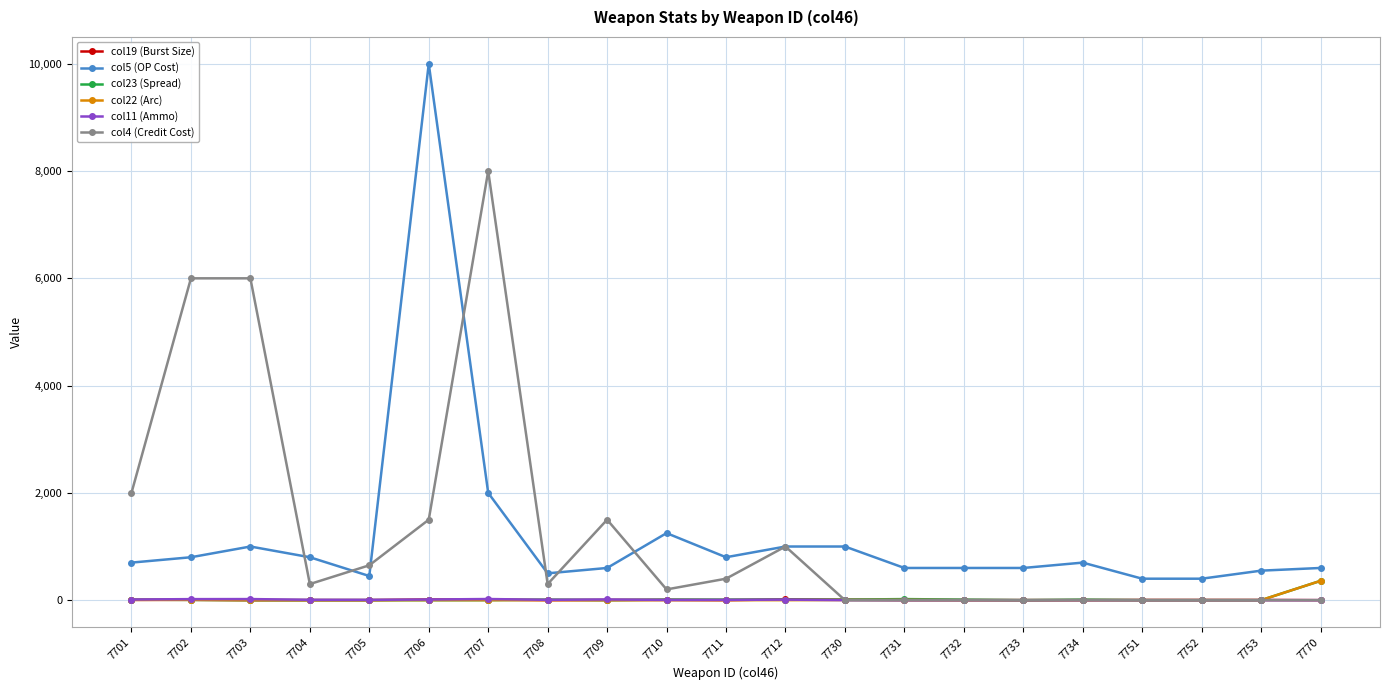

Which category has the highest value across all series?

7706